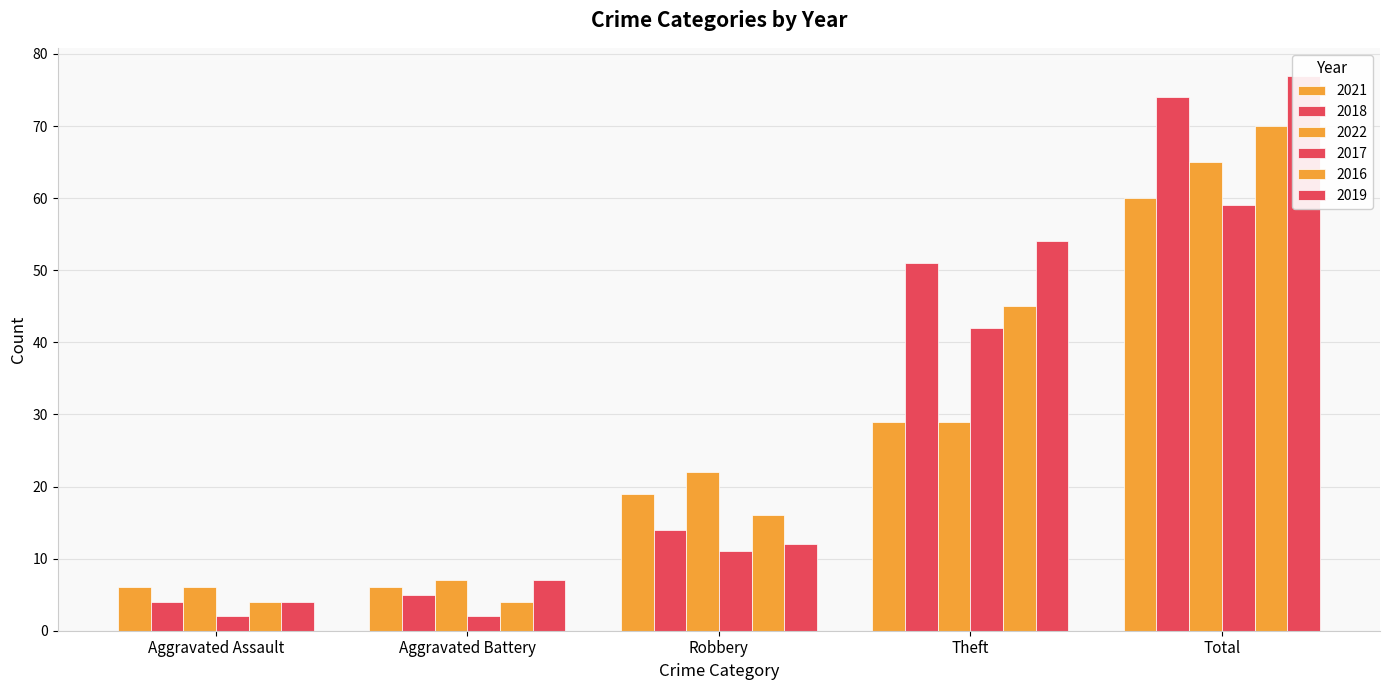

What is the average value of the 2021 series?

24